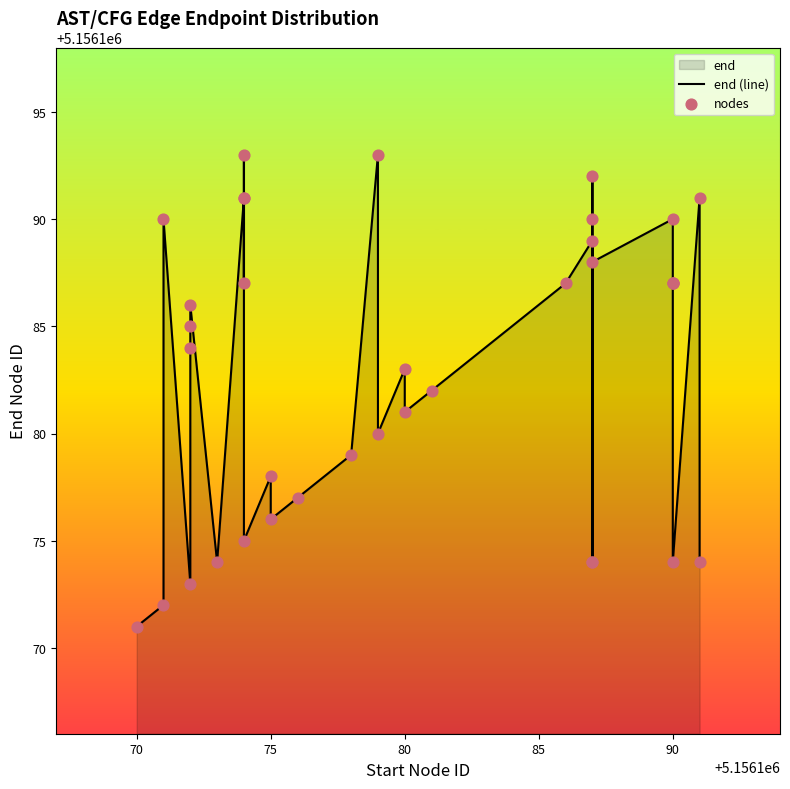

Which series has the largest total across all categories?

end (line)